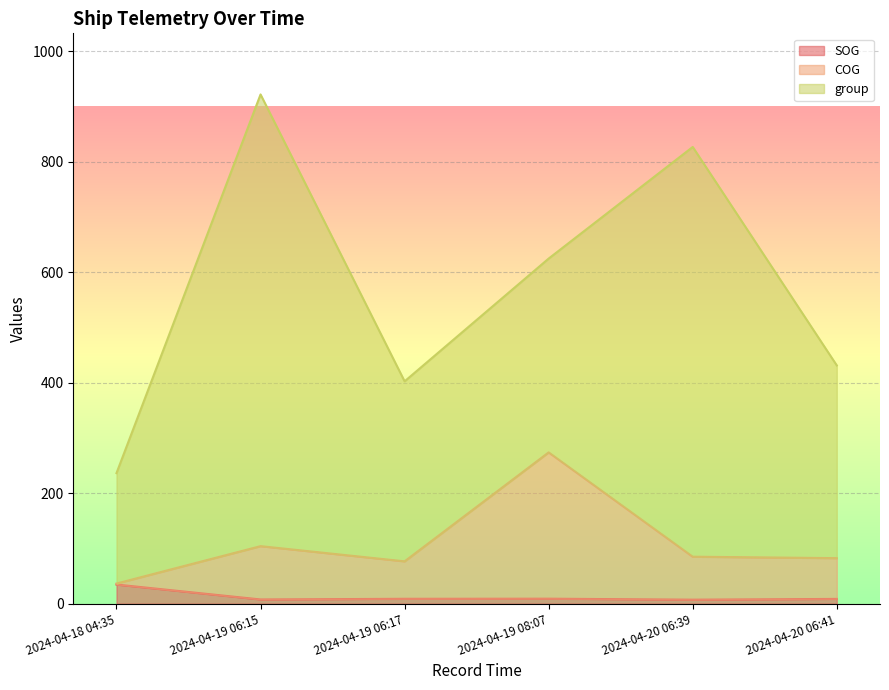

True or false: SOG has more than 0 points higher than both neighbors.

True